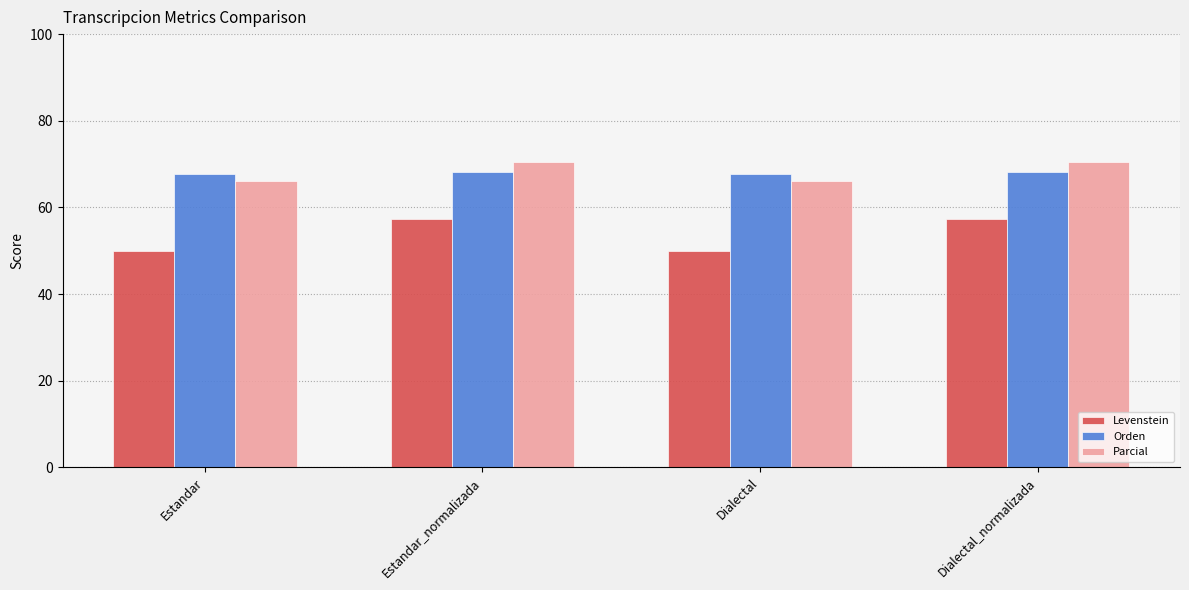

How many groups of bars are there?

4